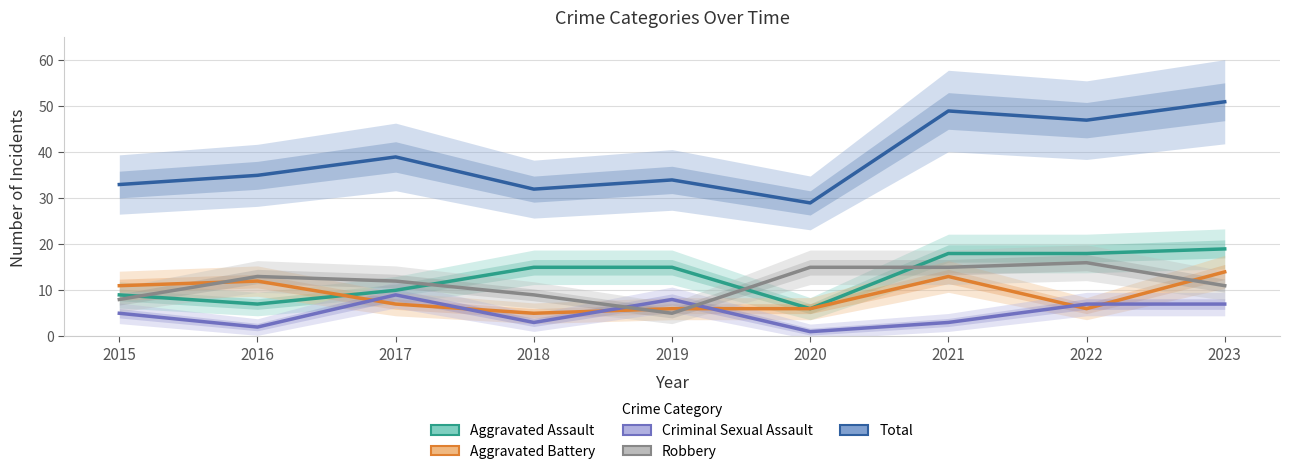

True or false: Aggravated Assault and Total cross at least once.

False